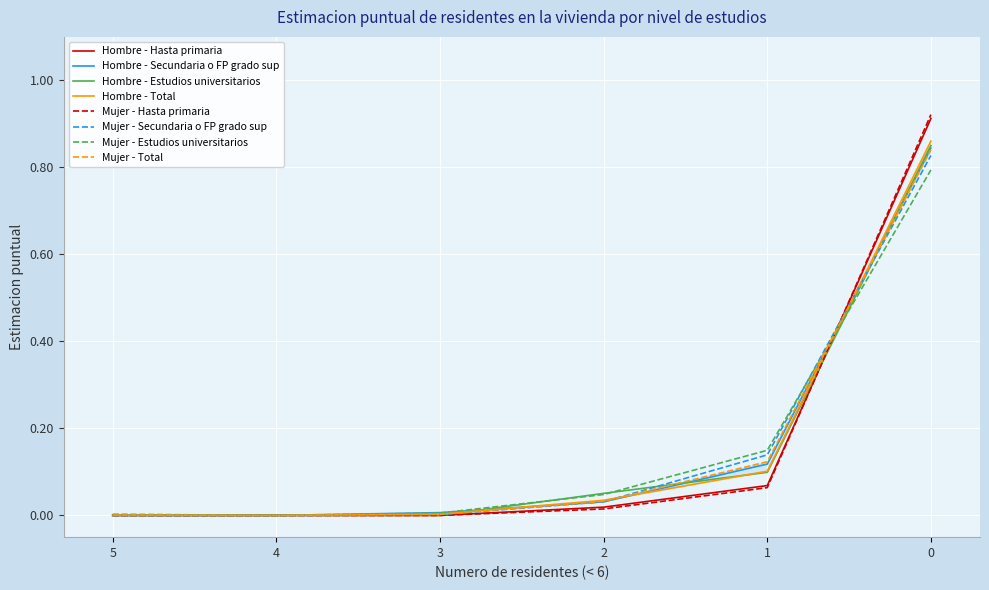

What is the approximate value of Mujer at 1?

0.1